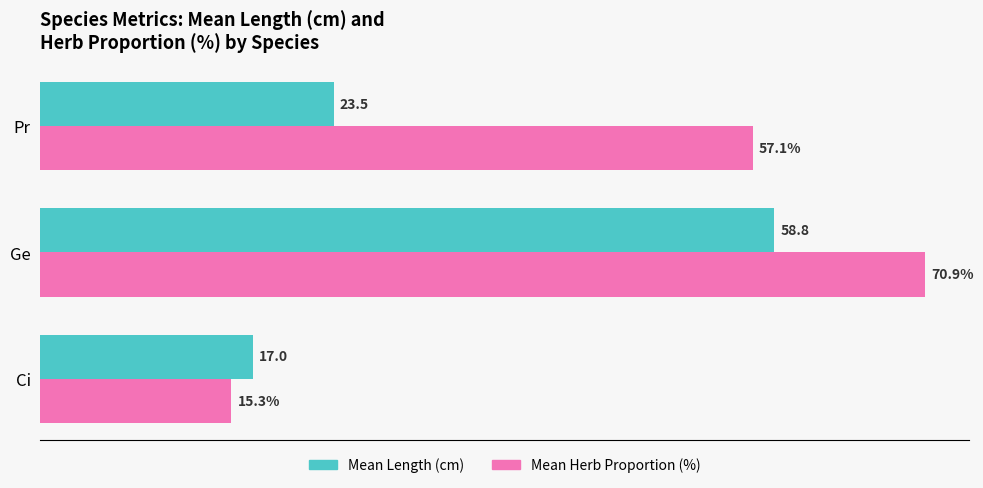

Where is Mean Length (cm) nearest to the value 37?

Pr